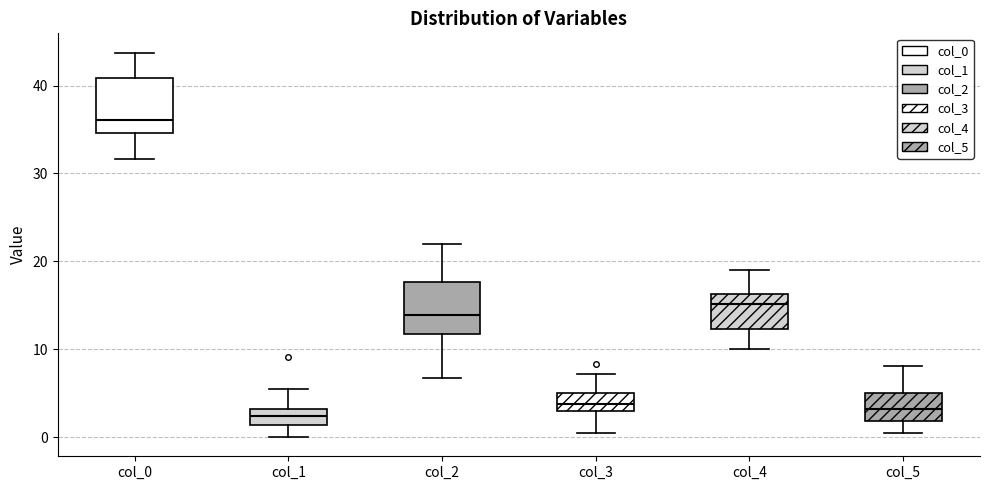

Where is the lower edge of the box for col_2 on the y-axis? The values are not printed on the chart, so give them approximately, as read against the axis.

12